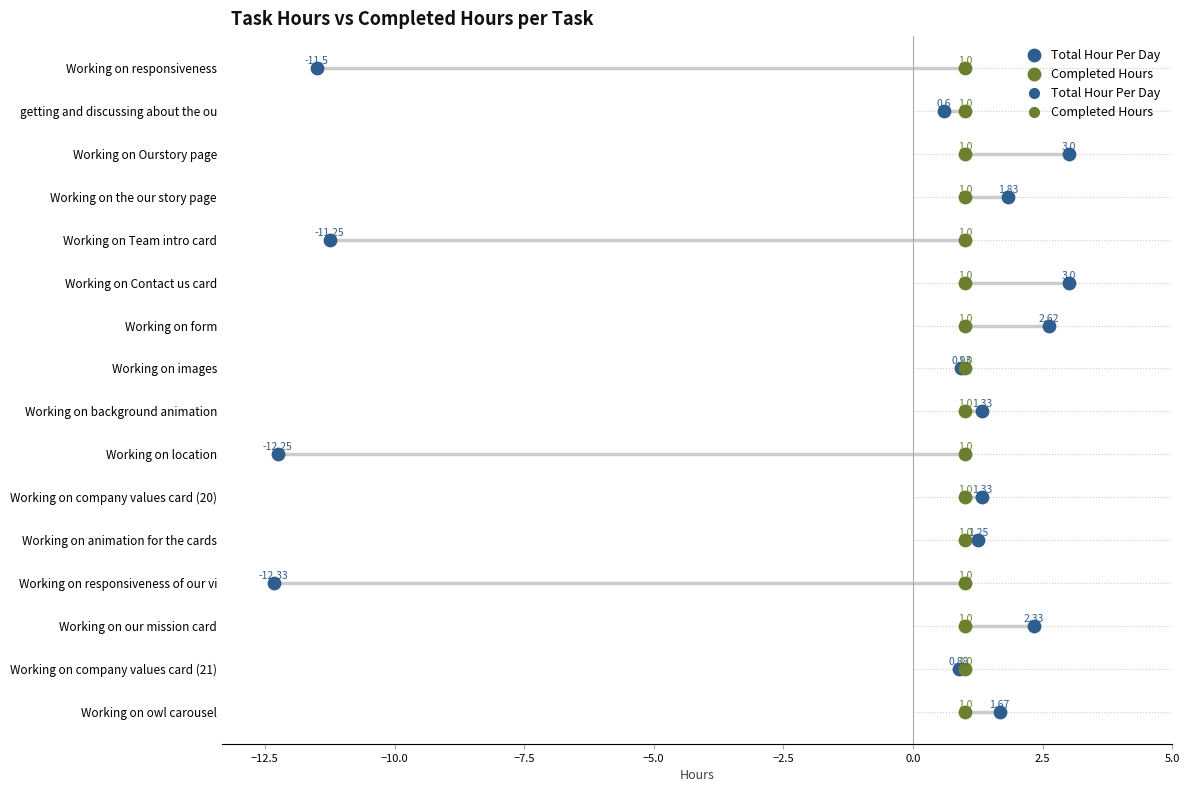

Which series reaches the maximum Y coordinate?

Total Hour Per Day